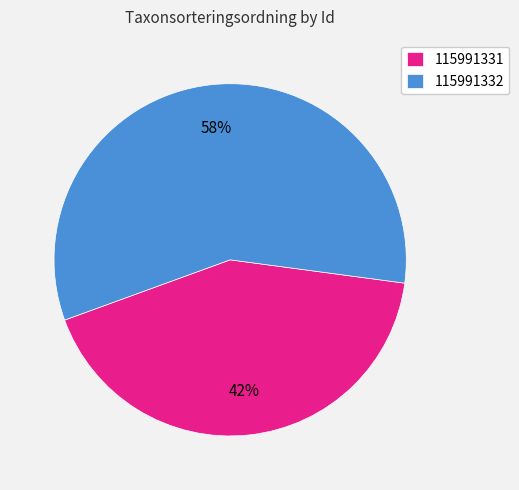

Does 115991332 account for over 50% of the chart?

Yes